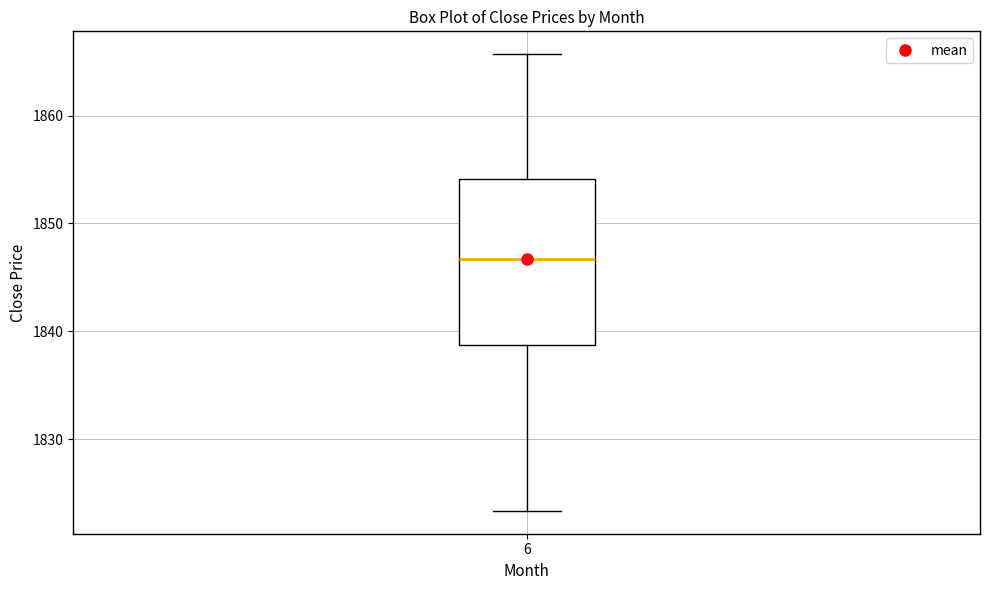

Read this box plot against the y-axis: the position of the median line, the range covered by the box, and the ends of both whiskers. The values are not printed on the chart, so give them approximately, as read against the axis.

median 1847, box 1839 to 1854, whiskers 1823 to 1866